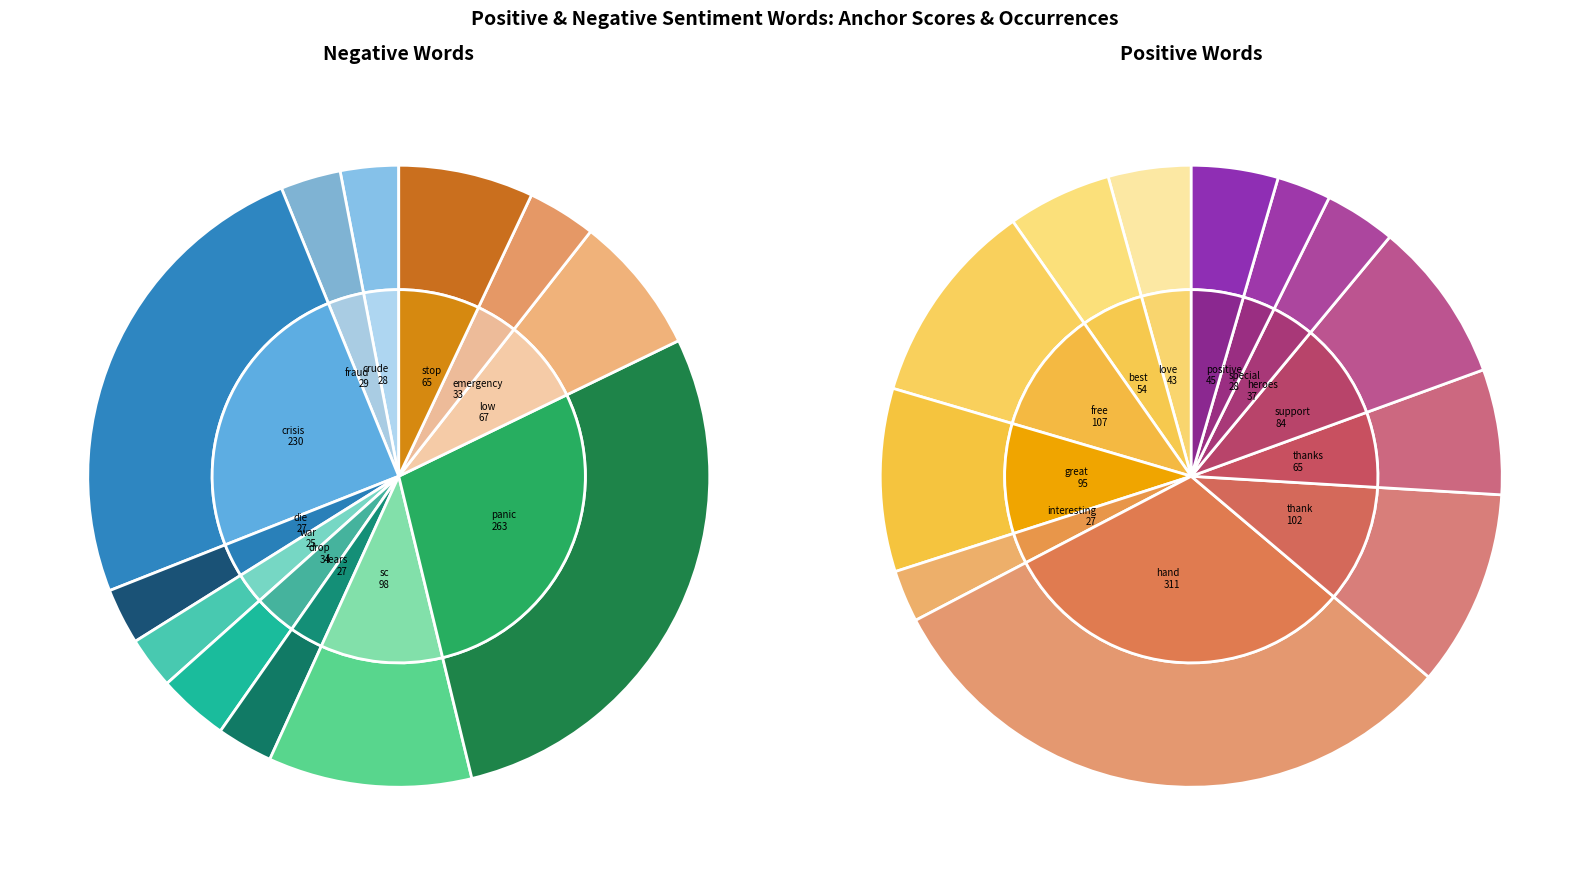

To the nearest percent, what is the difference between the hand and positive slice percentages?

27%